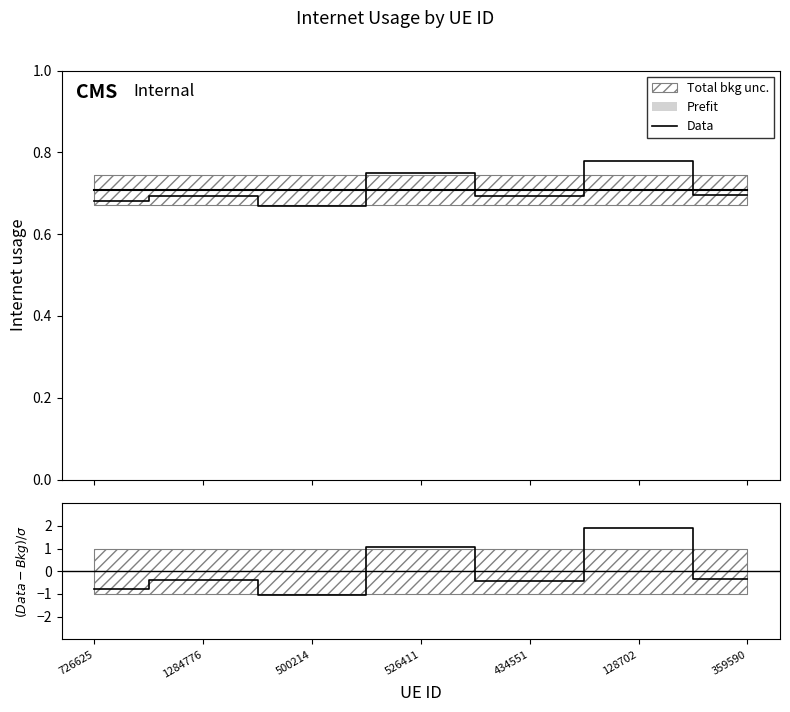

What is the maximum value shown in the chart?

1.9